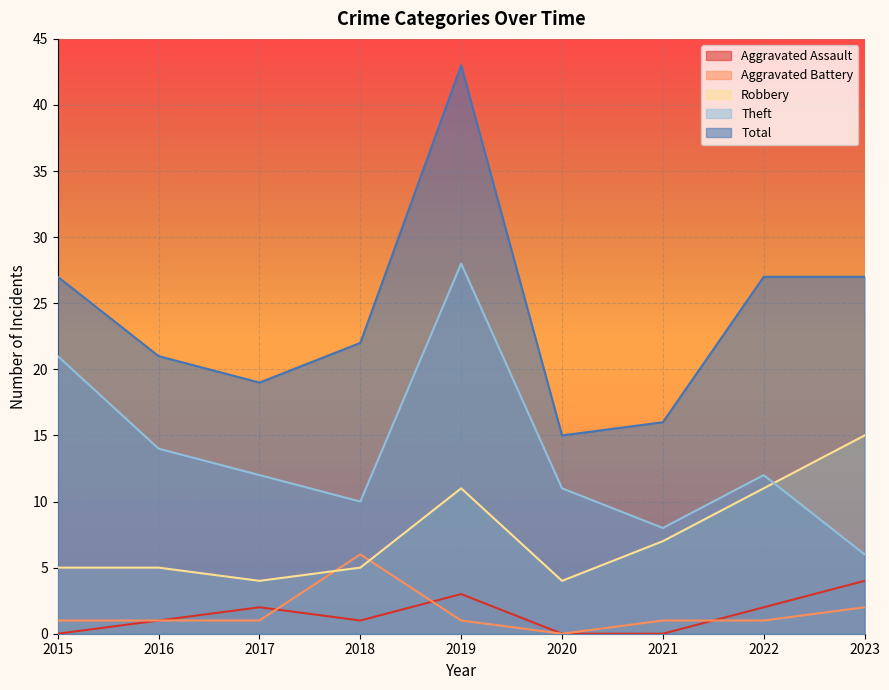

At which category does Theft reach its first local peak?

2019